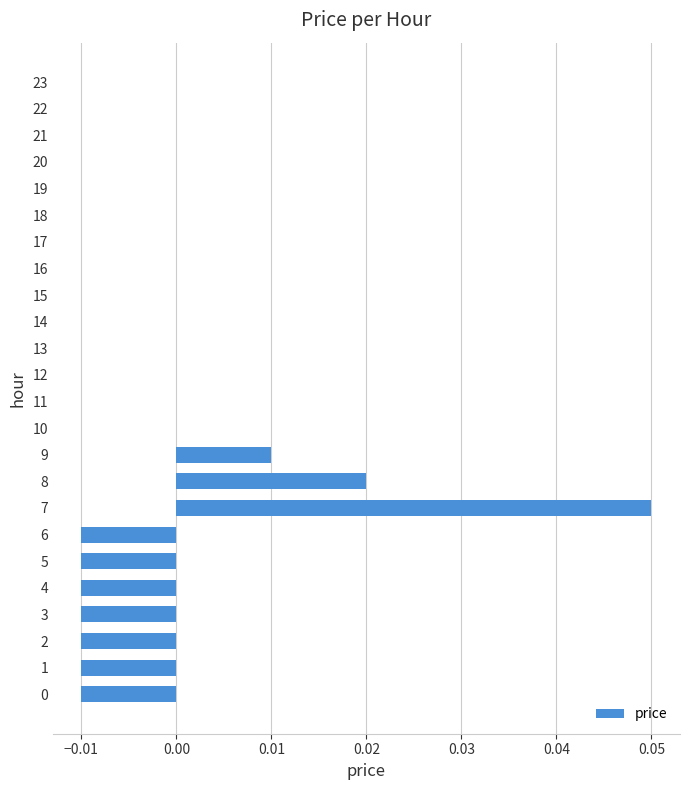

True or false: the data shows 0.0 at 15.

True